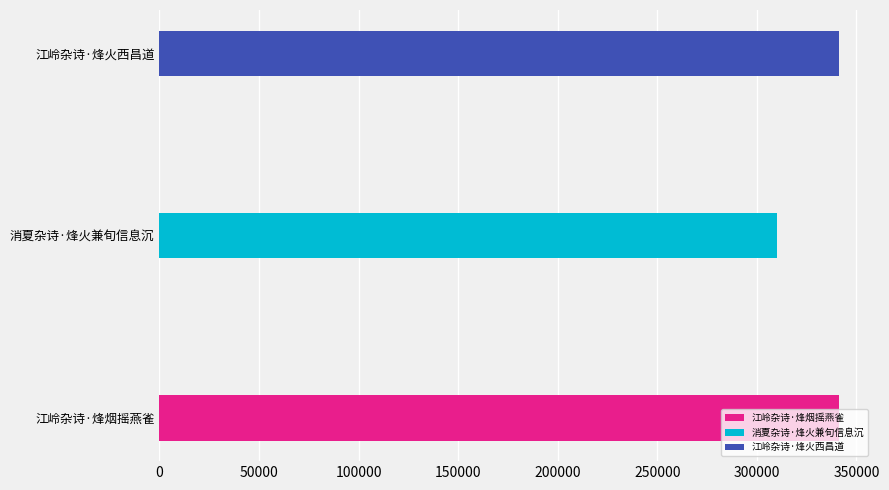

True or false: the data shows 577902 at 江岭杂诗·烽烟摇燕雀.

False